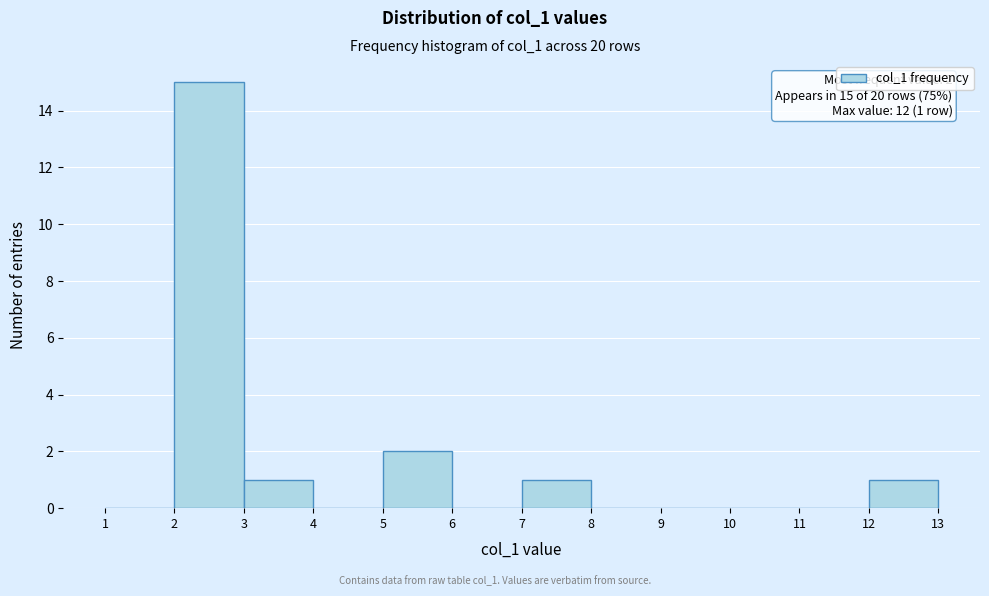

Which range on the x-axis has the tallest bar?

2 to 3